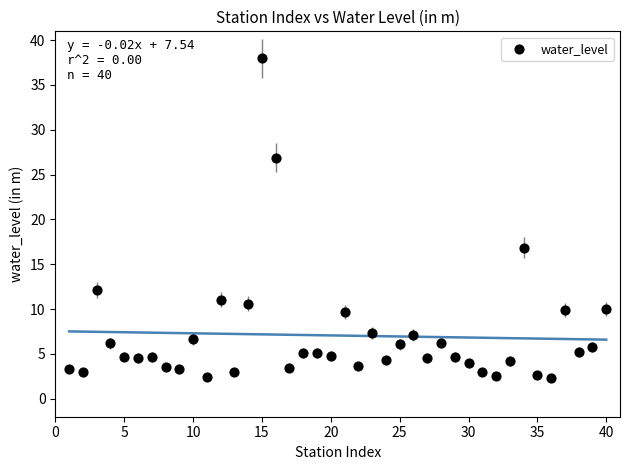

What Y value in the scatter plot is closest to 20?

16.9